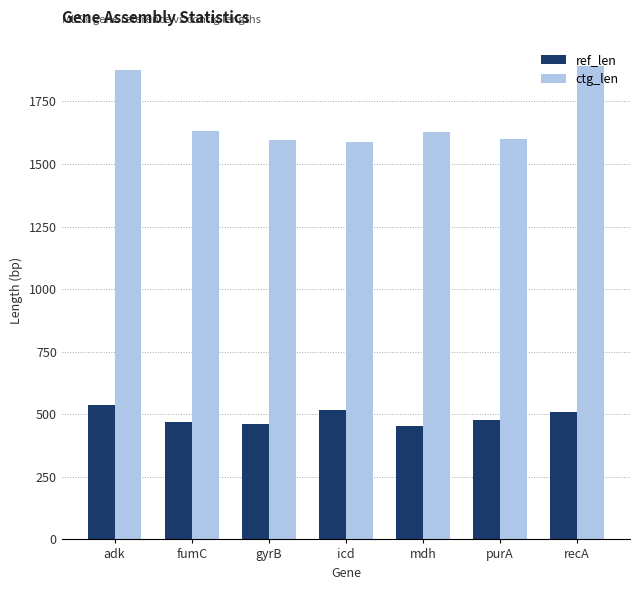

What is the sum of the ctg_len values at mdh and purA?

3227